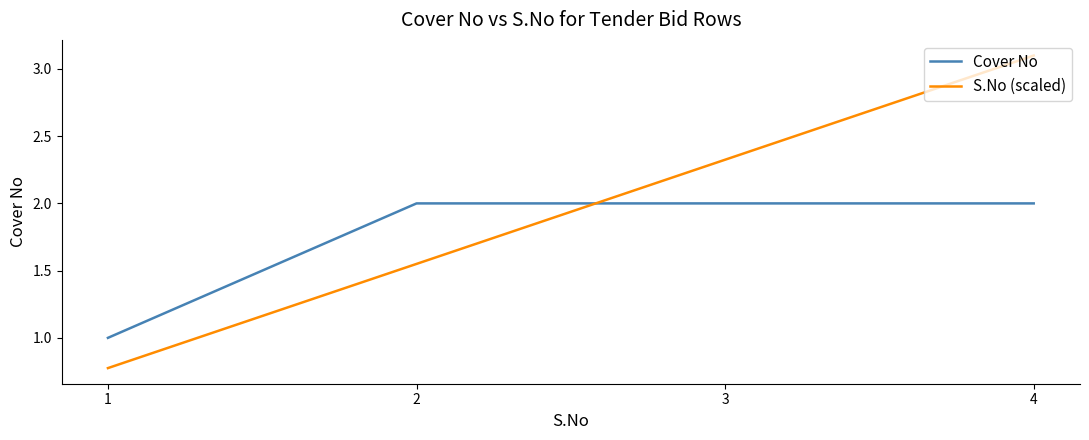

Between which two adjacent categories do Cover No and S.No (scaled) first intersect?

2 and 3